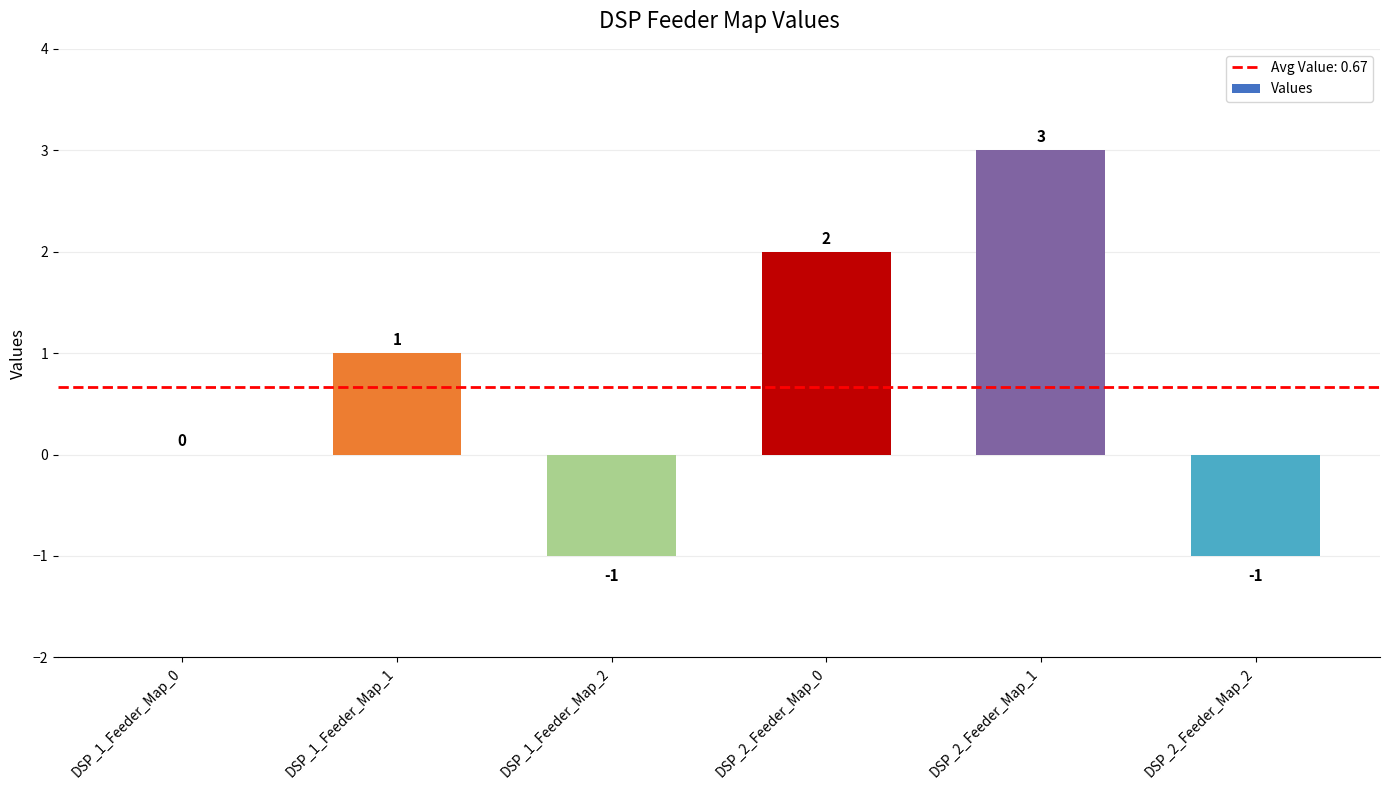

Reading left to right, extract all data points from this chart.

0	1	-1	2	3	-1